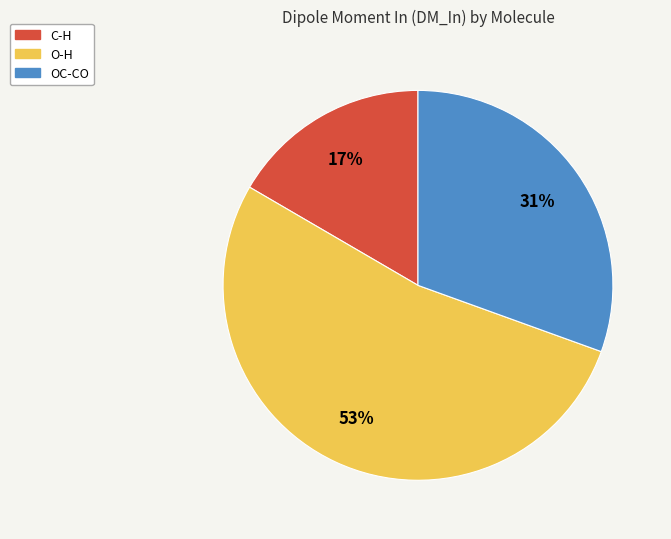

Combined, do OC-CO and O-H account for over 50%?

Yes